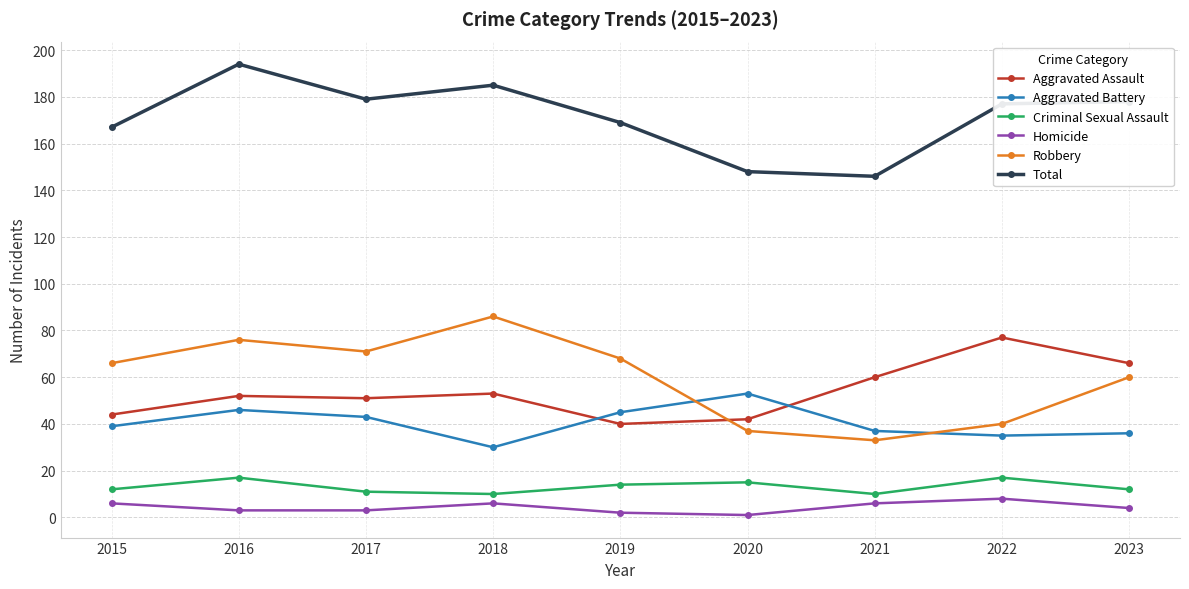

How many data points does each series have?

9